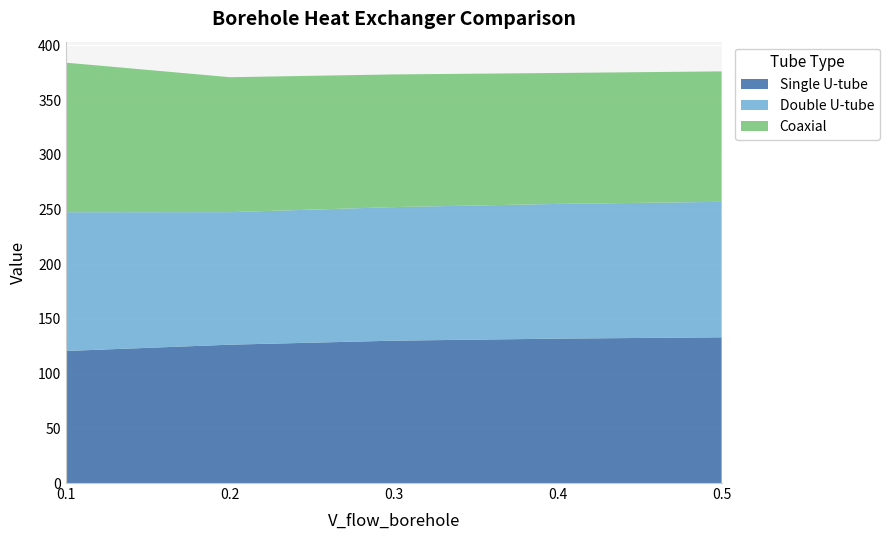

Reading right to left, list all the values displayed in this chart.

Single U-tube: 0.5=133.2	0.4=132.0	0.3=130.1	0.2=126.4	0.1=120.7
Double U-tube: 0.5=123.8	0.4=123.1	0.3=122.1	0.2=121.1	0.1=126.8
Coaxial: 0.5=119.2	0.4=119.7	0.3=121.2	0.2=123.3	0.1=136.6